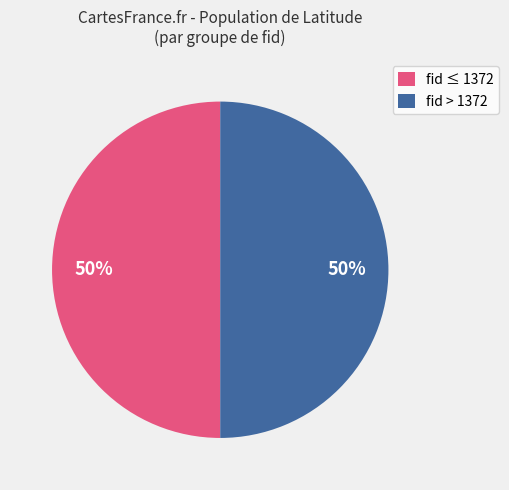

What percentage is the fid ≤ 1372 slice, to the nearest percent?

50%